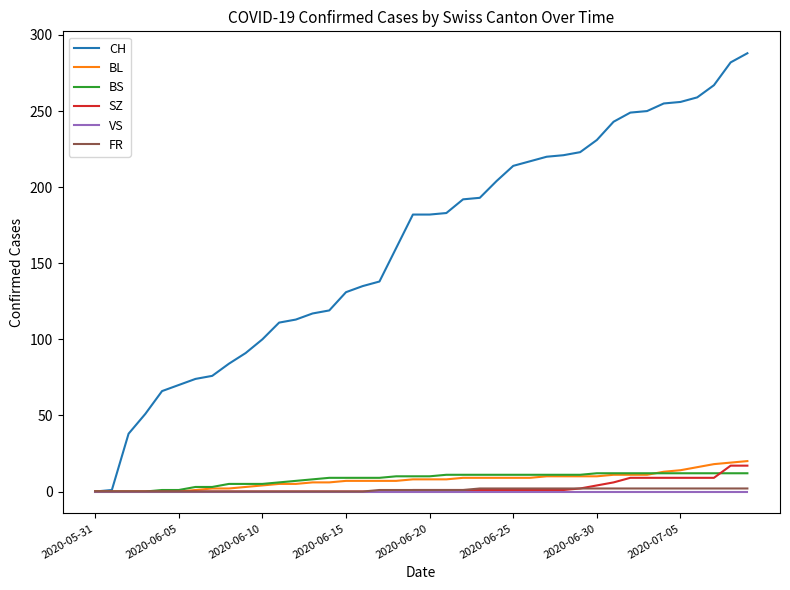

Which series has the widest spread of values?

CH